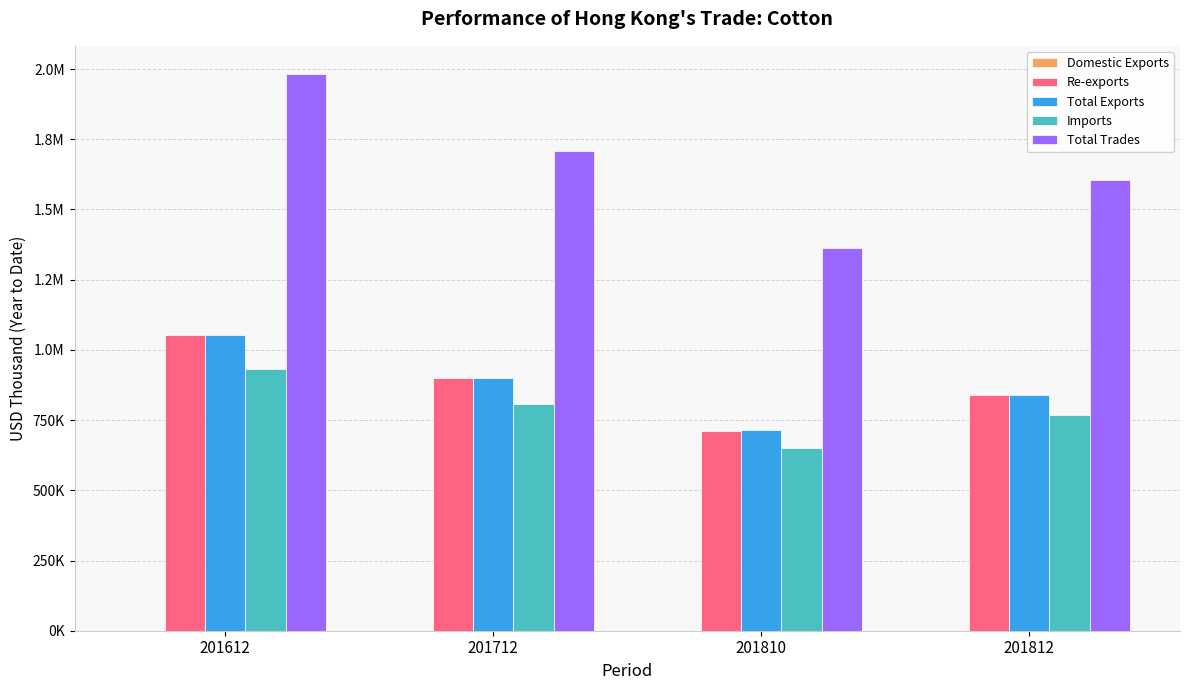

Reading right to left, transcribe all the data shown in this chart.

Domestic Exports: 201812=103.8	201810=52.6	201712=118.6	201612=158.5
Re-exports: 201812=838551.3	201810=712927.1	201712=898574.7	201612=1051428.1
Total Exports: 201812=838655.1	201810=712979.7	201712=898693.3	201612=1051586.6
Imports: 201812=767076.5	201810=649559.6	201712=808721.3	201612=931904.2
Total Trades: 201812=1605731.6	201810=1362539.3	201712=1707414.6	201612=1983490.8